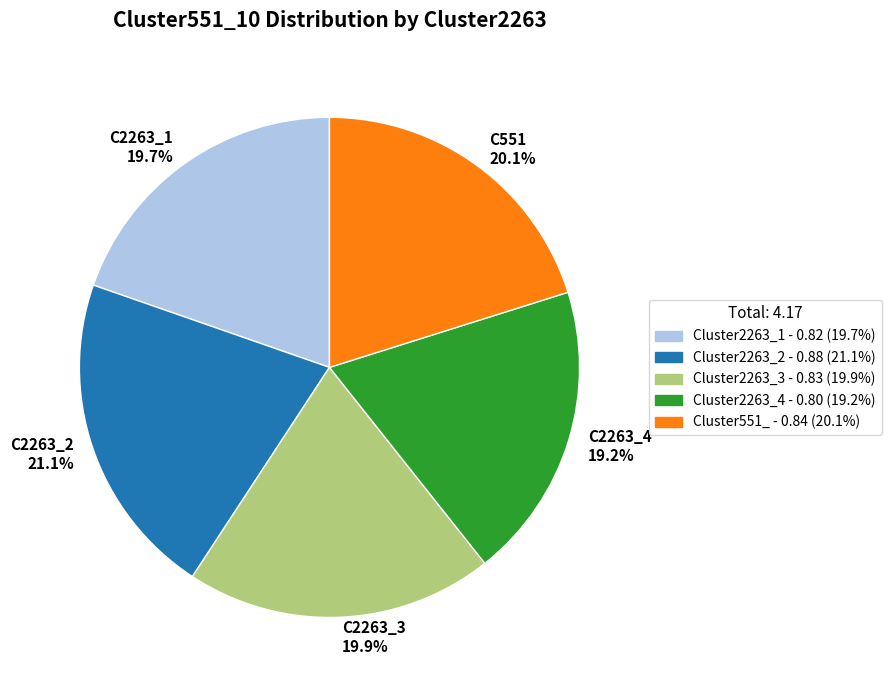

How many slices are in this pie chart?

5